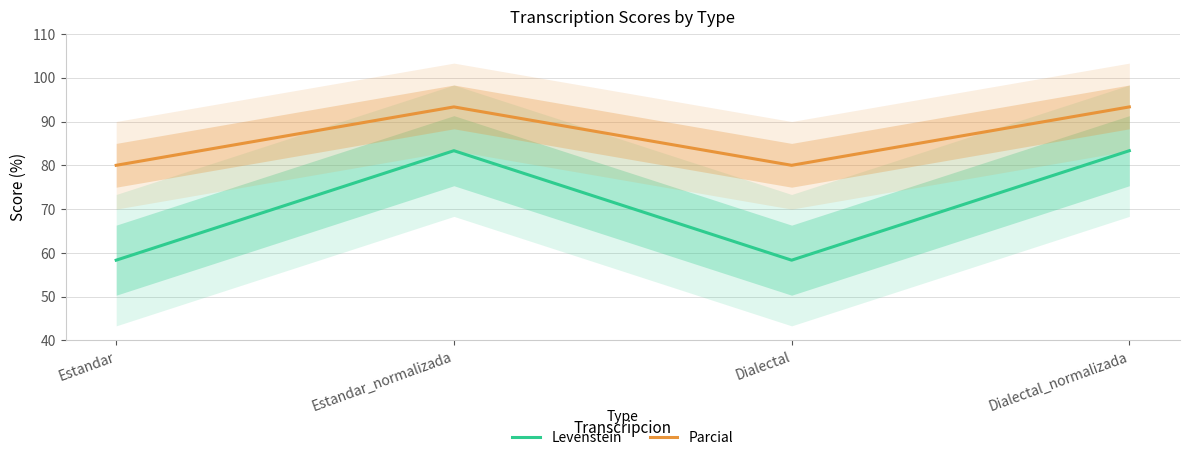

What are all the series names shown in the legend?

Levenstein, Parcial